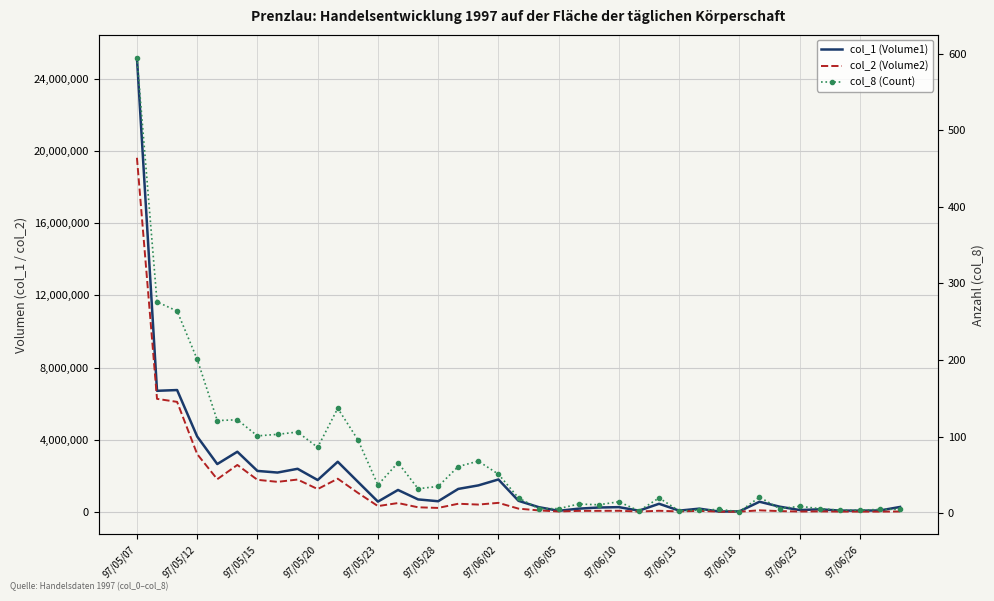

At which label does col_1 (Volume1) first exceed 560000?

97/05/07